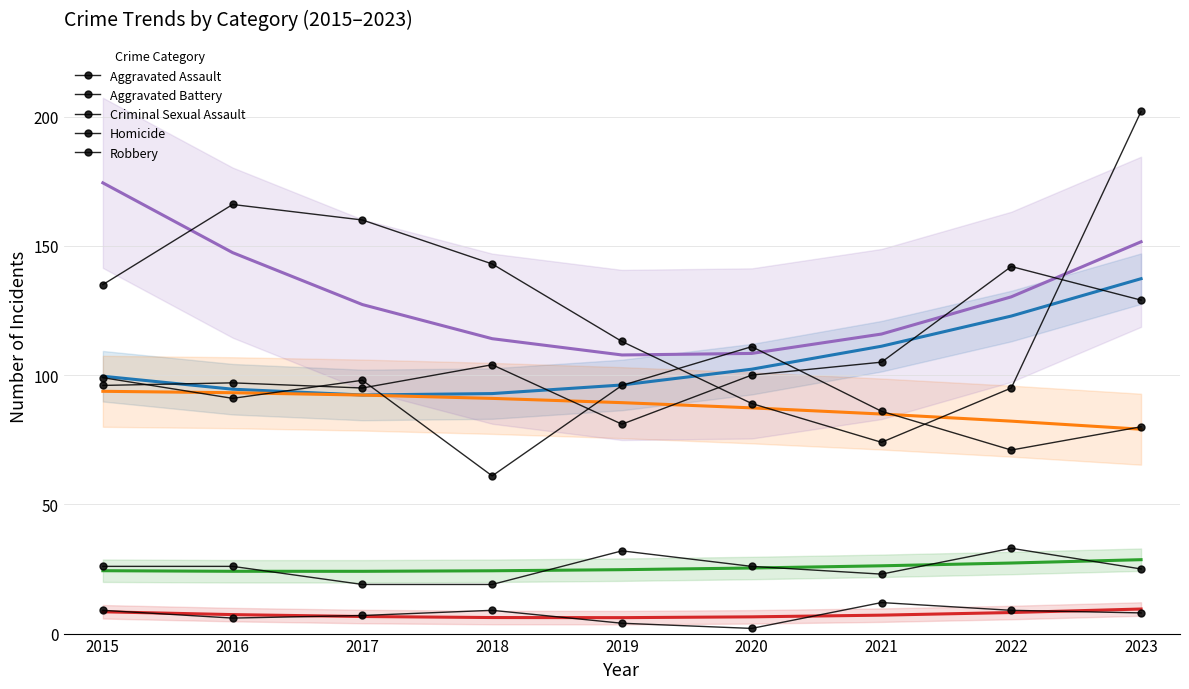

True or false: Aggravated Battery and Criminal Sexual Assault cross at least once.

False